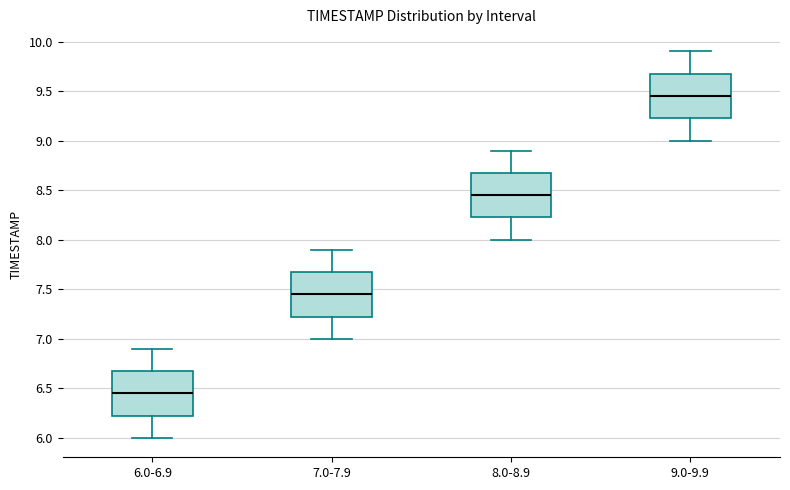

Where does the upper whisker of the box for 8.0-8.9 end on the y-axis? The values are not printed on the chart, so give them approximately, as read against the axis.

8.90